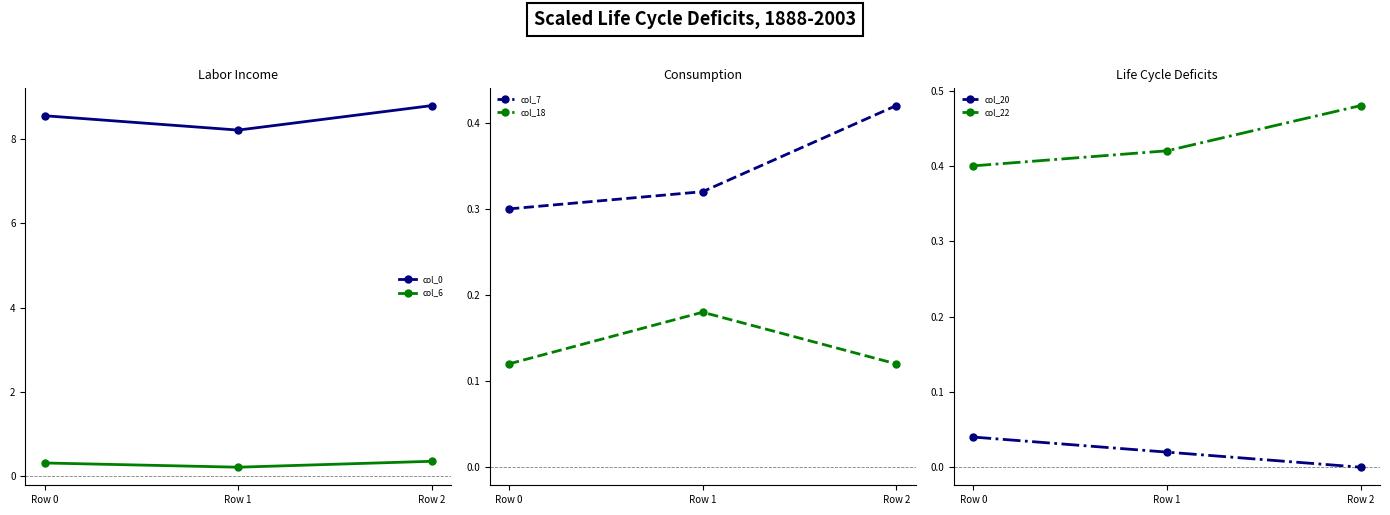

What is the sum of all col_7 values?

1.0